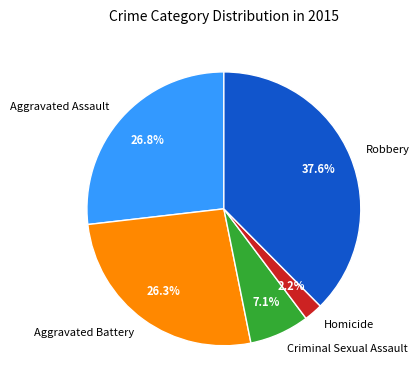

Which has a higher value, Aggravated Battery or Homicide?

Aggravated Battery